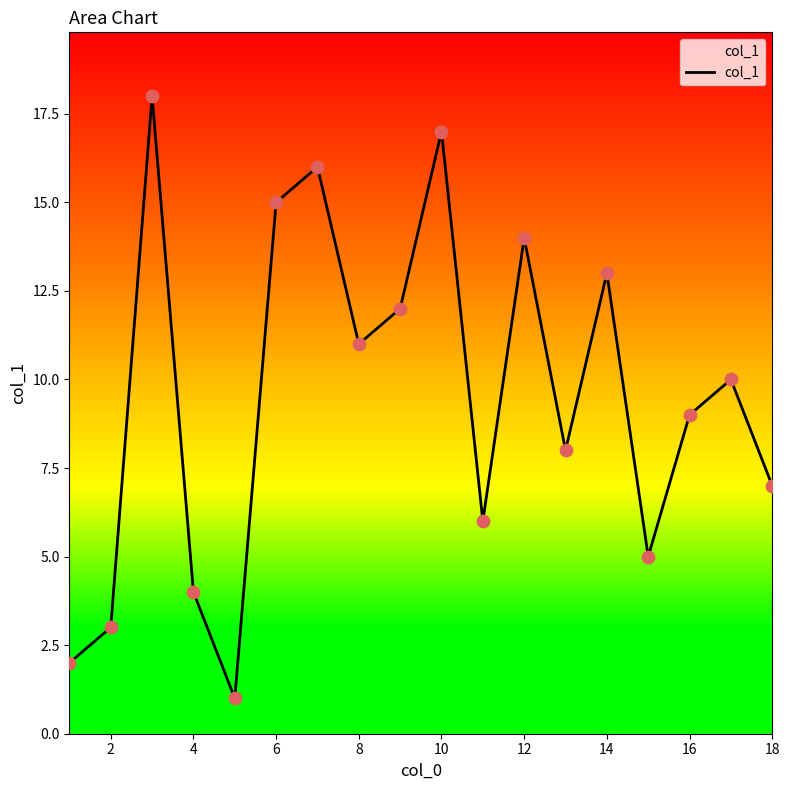

What is the maximum value shown in the chart?

18